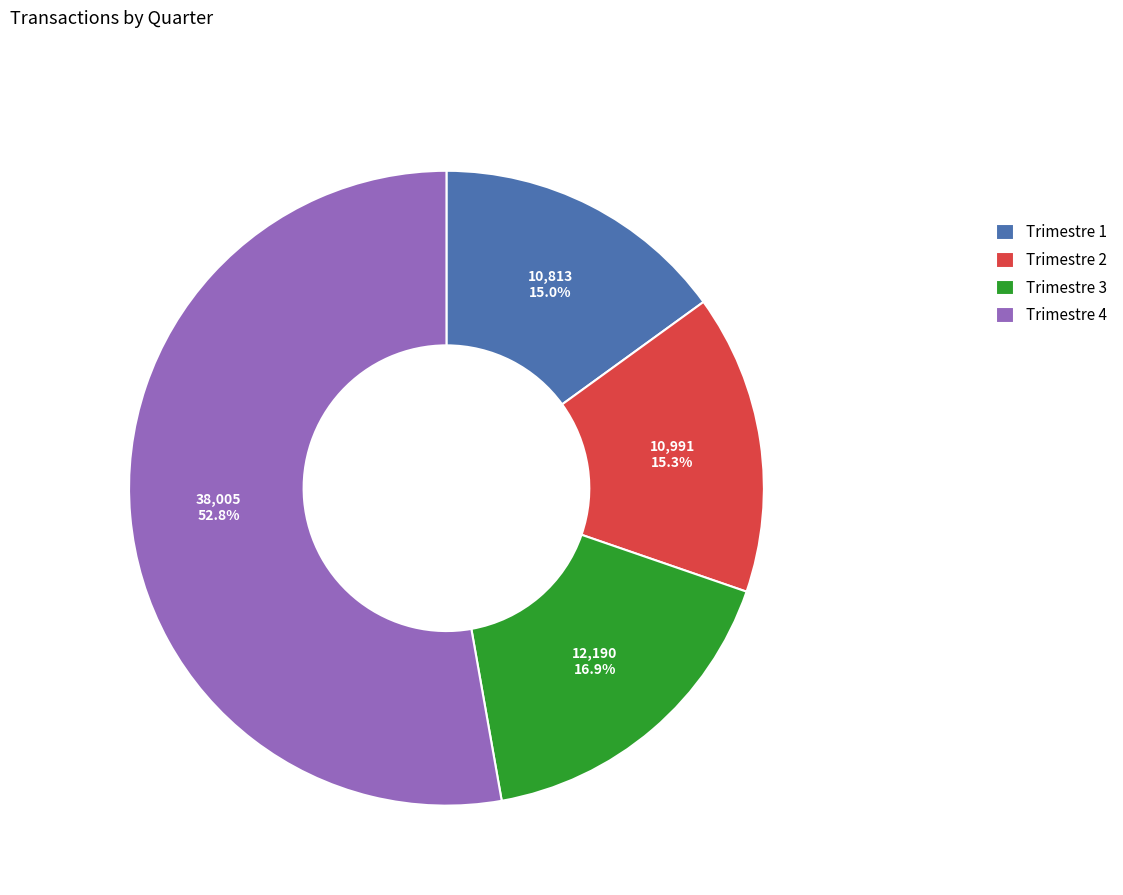

Which category has the biggest portion of the pie?

Trimestre 4